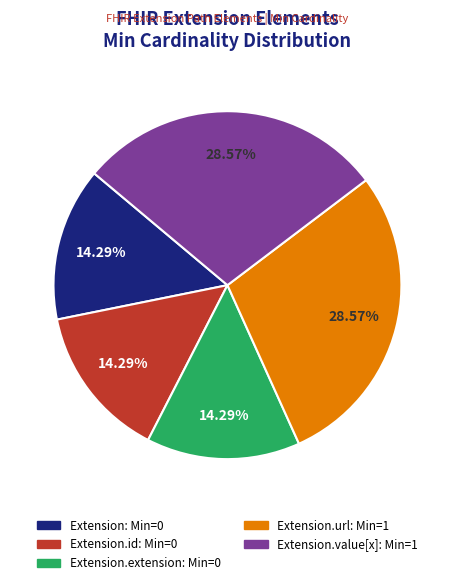

Is there any slice that represents more than half of the pie?

No